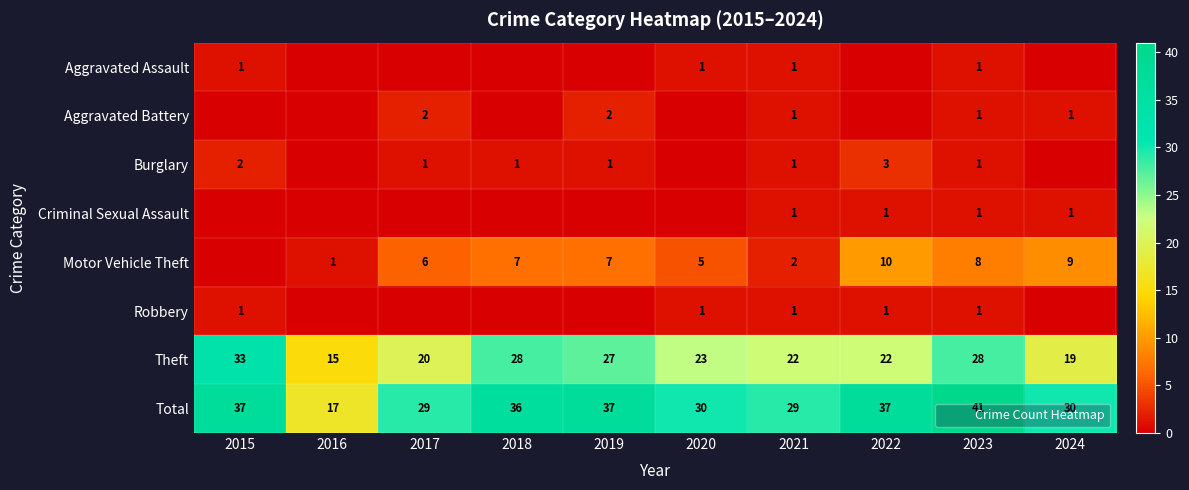

List the labels in order of Theft value, smallest first.

2016, 2024, 2017, 2021, 2022, 2020, 2019, 2018, 2023, 2015